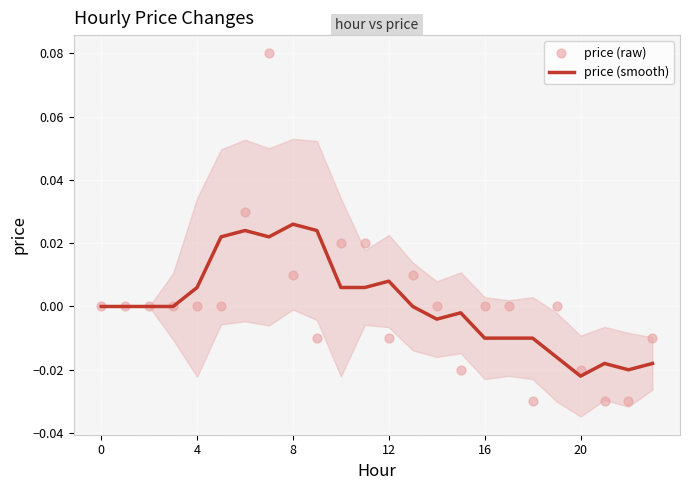

What are all the series names shown in the legend?

price (smooth), price (raw)